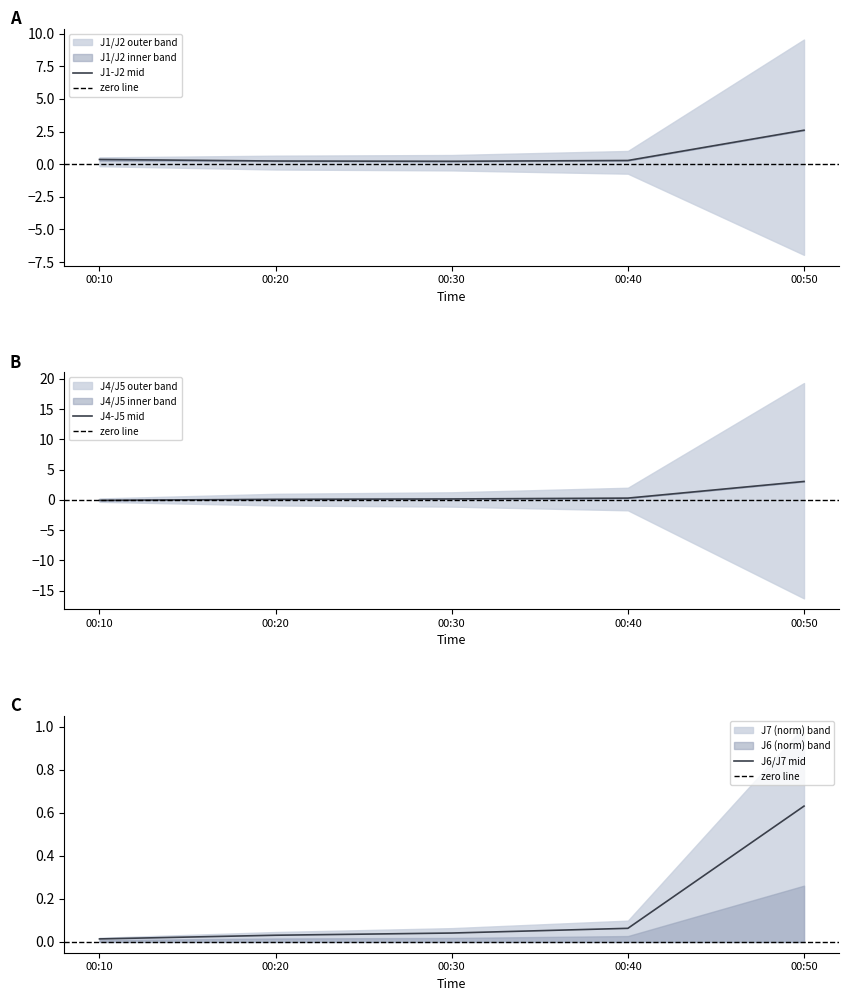

What is the greatest value displayed?

3.1